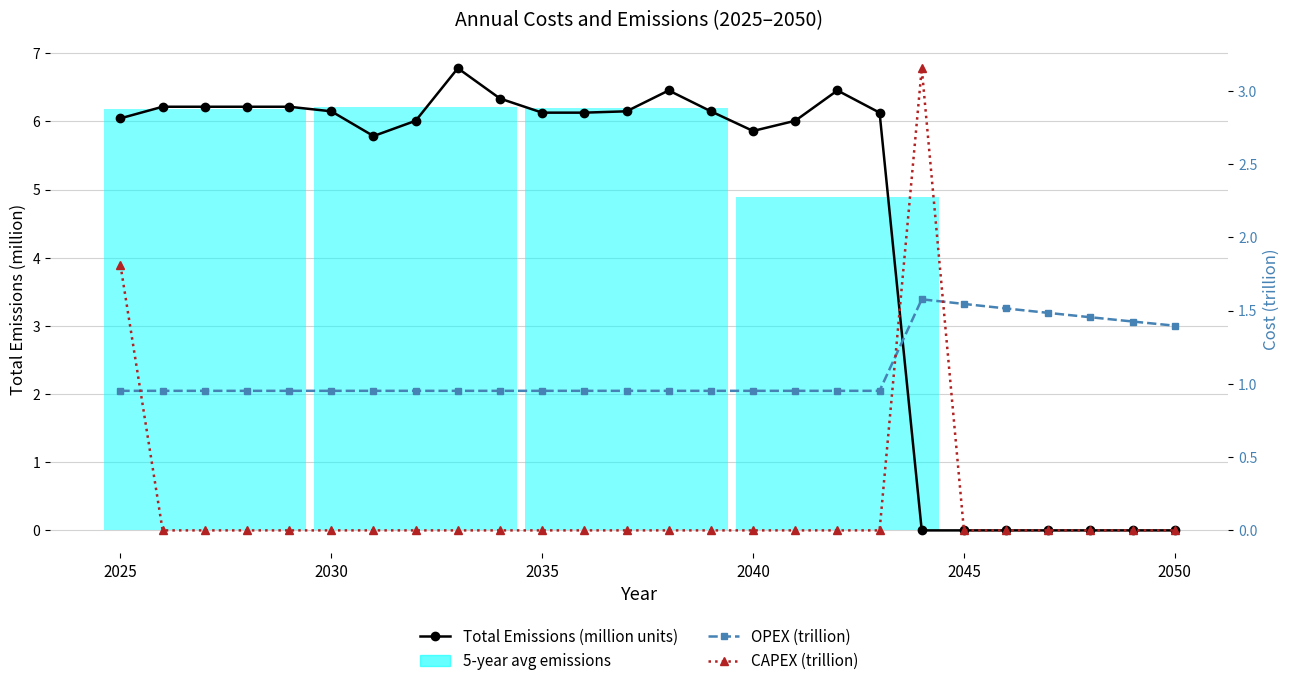

Which series has the widest spread of values?

Total Emissions (million units)